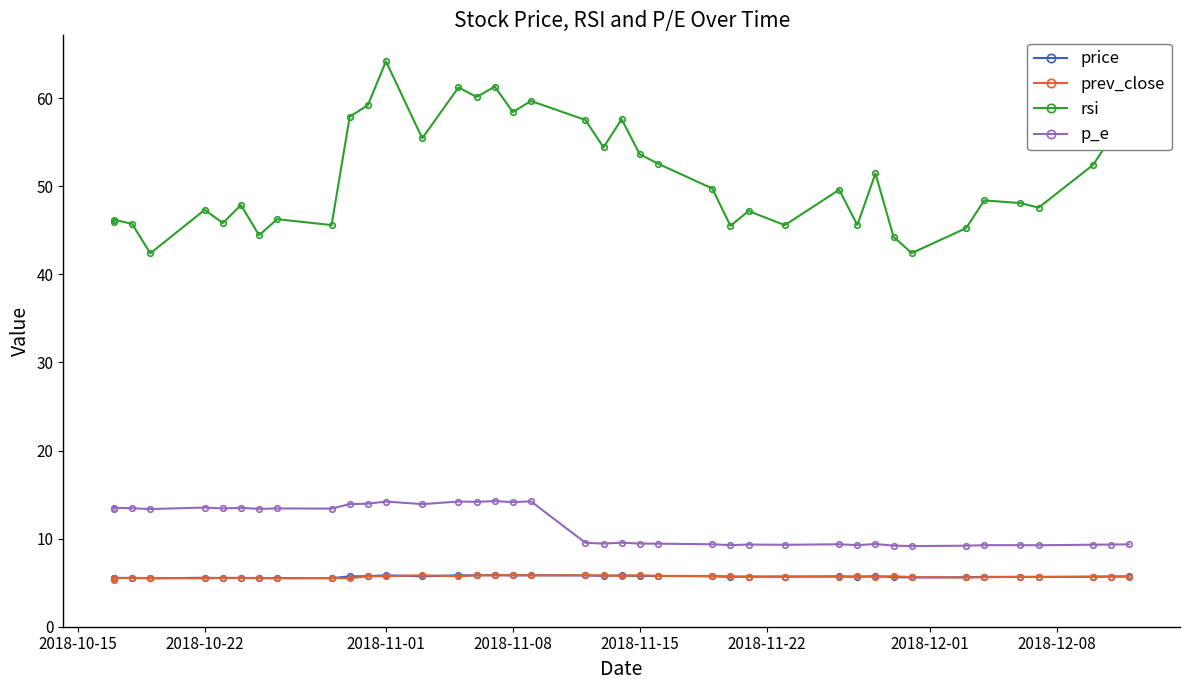

Where is the first local maximum for prev_close?

2018-11-01